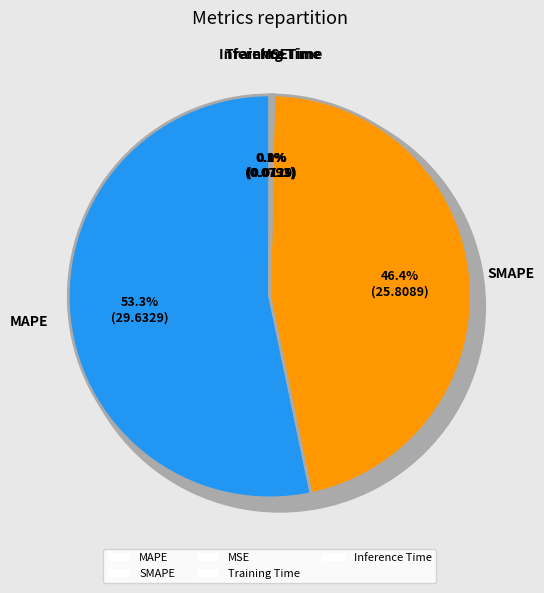

Is it true that MSE is 0% of the pie?

True